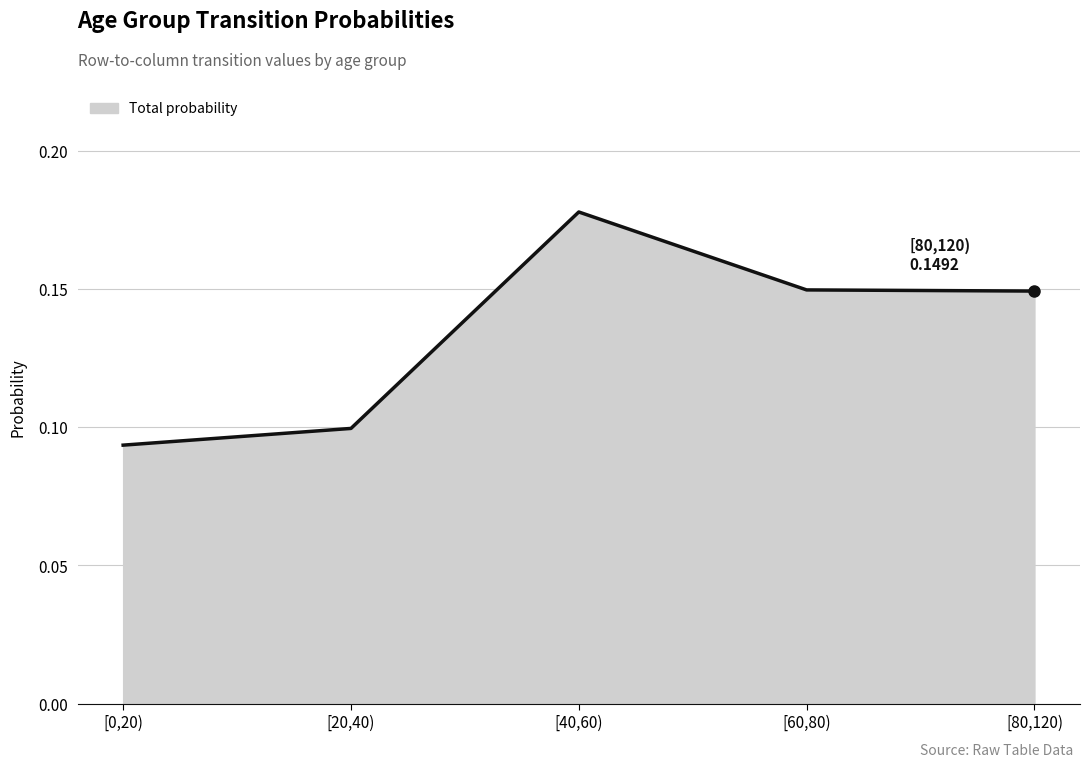

What position from the left is [80,120)?

5